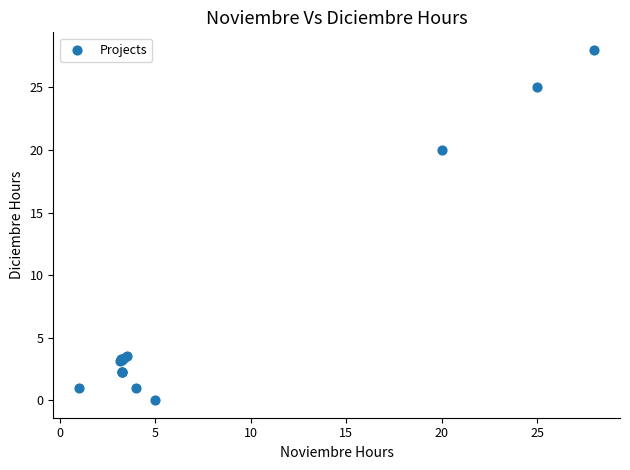

What Y value in the scatter plot is closest to 14?

20.0